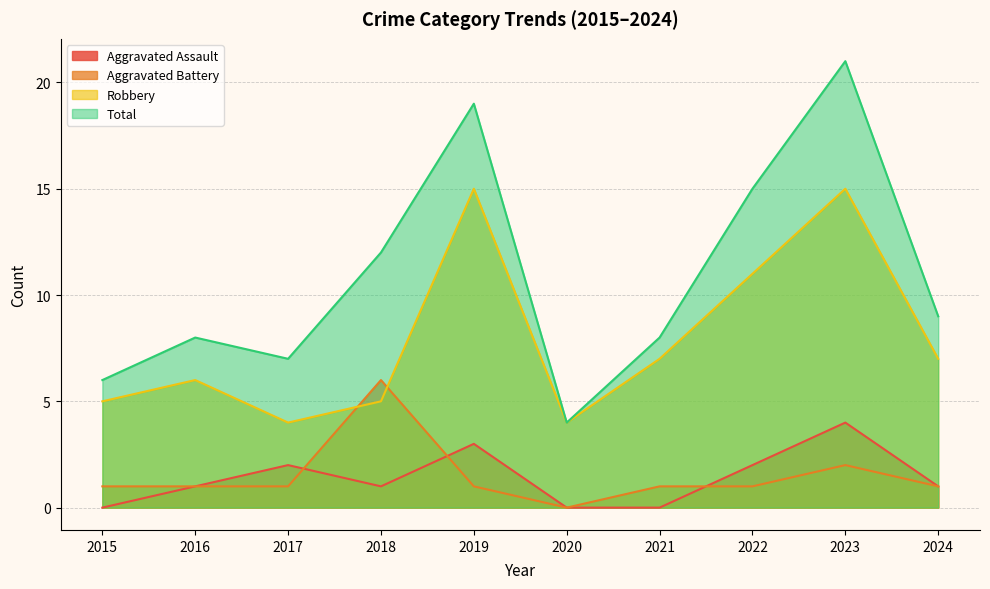

How many values in the Total series exceed 9?

4